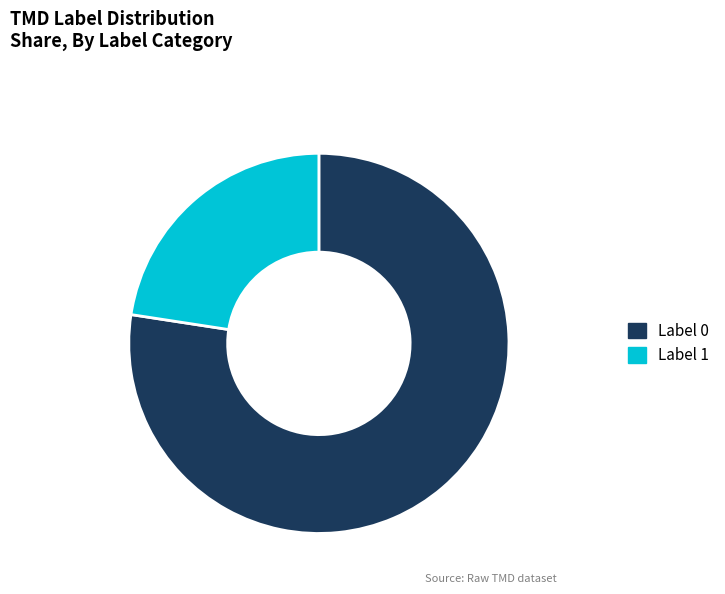

How many slices are in this pie chart?

2